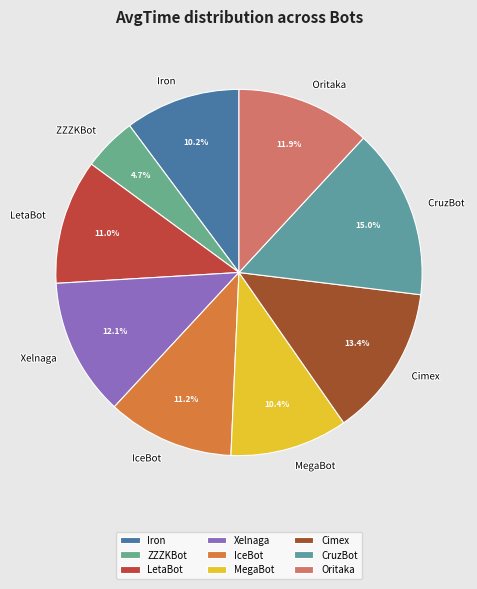

To the nearest percent, what is the difference between the largest and smallest slice percentages?

10%